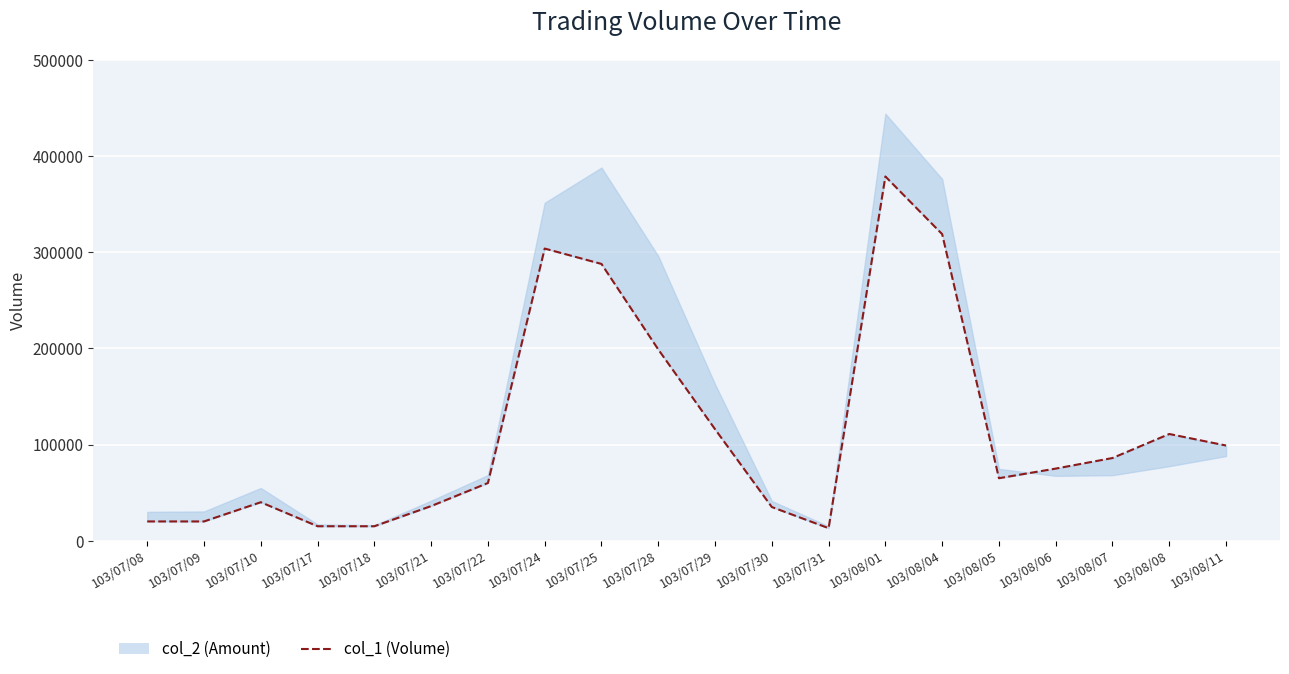

What is the difference between the second highest and second lowest values?

304000